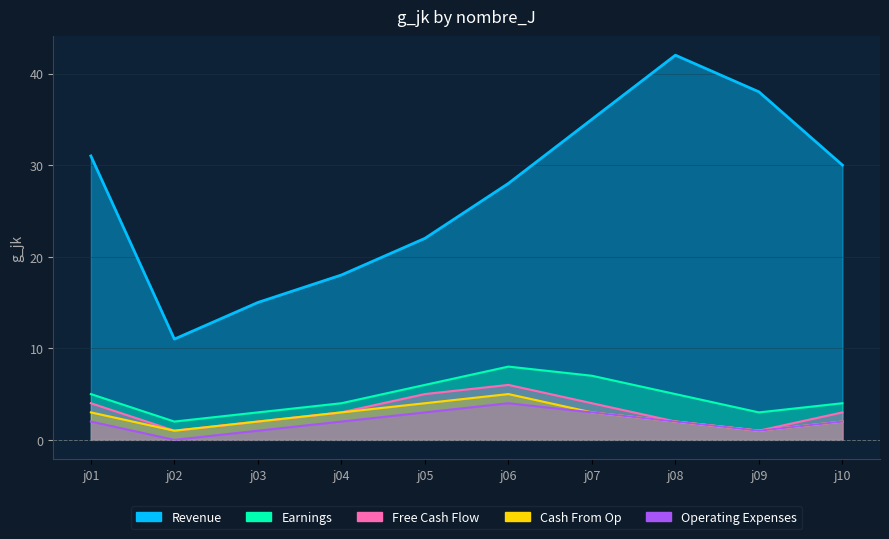

Which series changed the most between j05 and j10?

Revenue